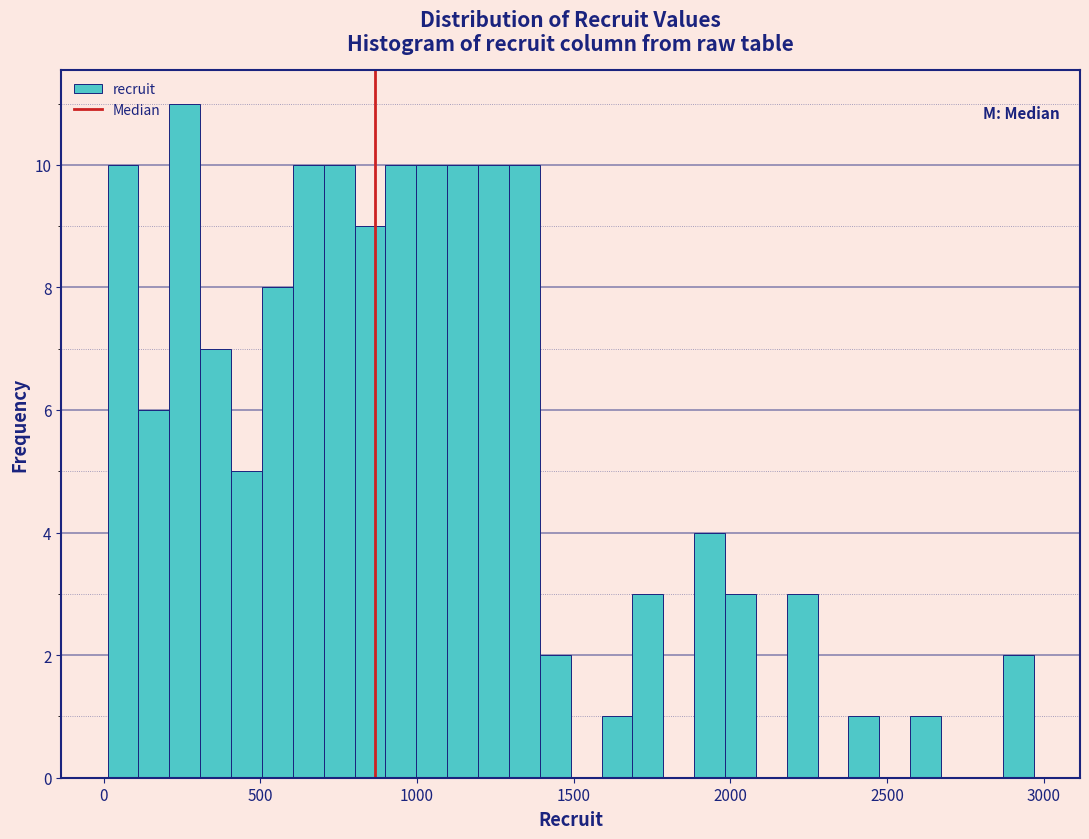

Around what value on the x-axis is the tallest bar? Give the approximate position of its centre, as read against the axis.

250